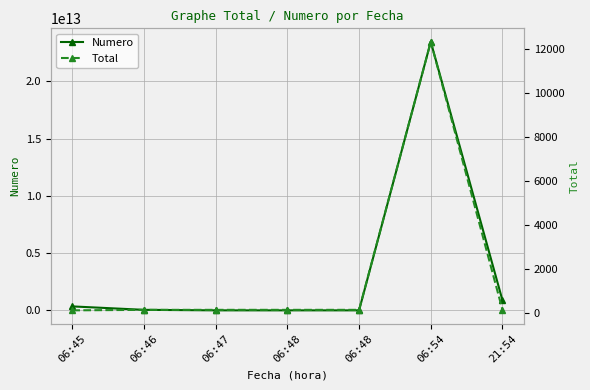

Which category has the highest value across all series?

06:54